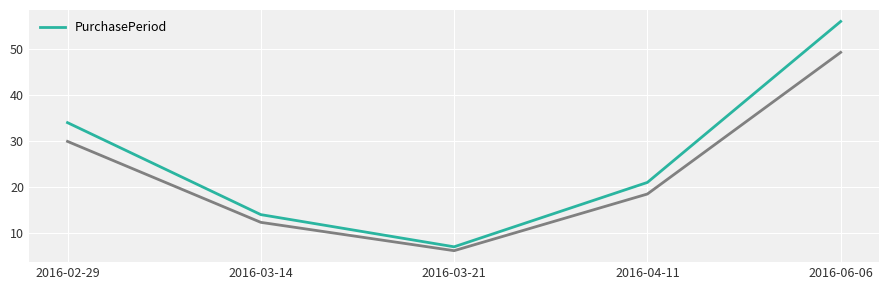

What is the change in value from 2016-03-14 to 2016-04-11?

+7